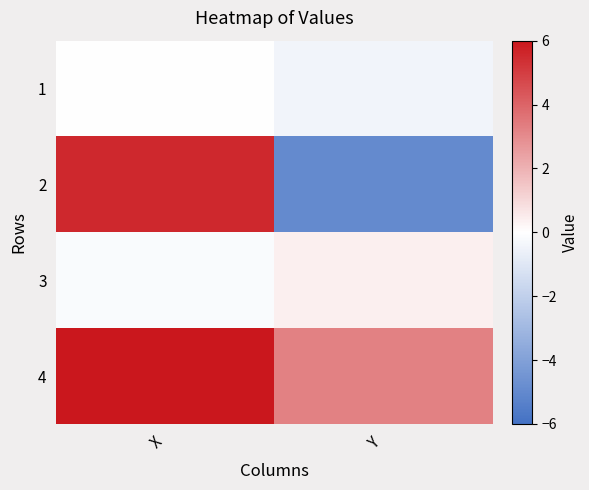

Reading left to right, transcribe all the data shown in this chart.

1: X=-0.0	Y=-0.4
2: X=5.6	Y=-5.0
3: X=-0.1	Y=0.4
4: X=6.0	Y=3.3